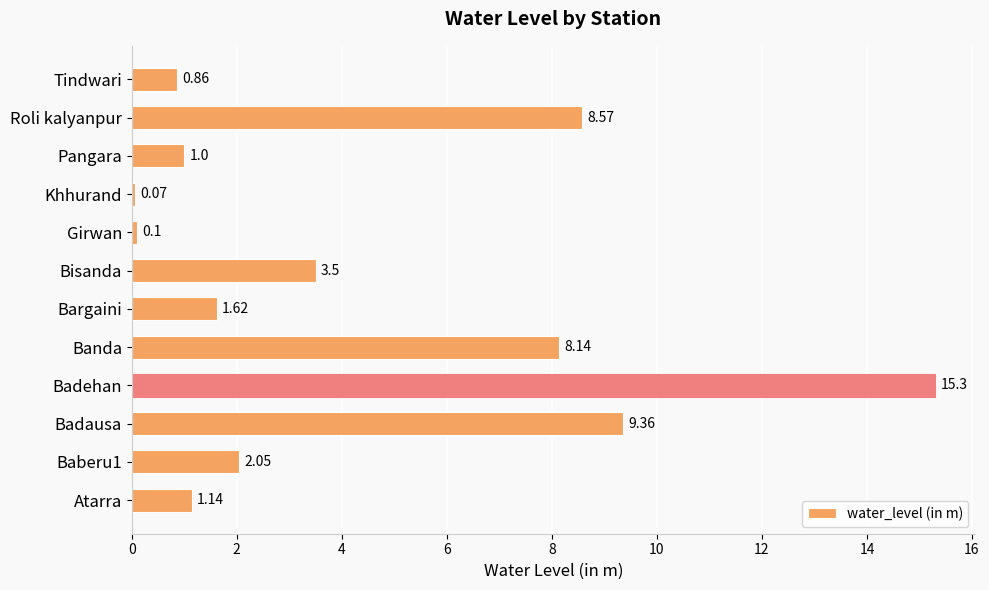

Where is the data nearest to the value 7?

Banda